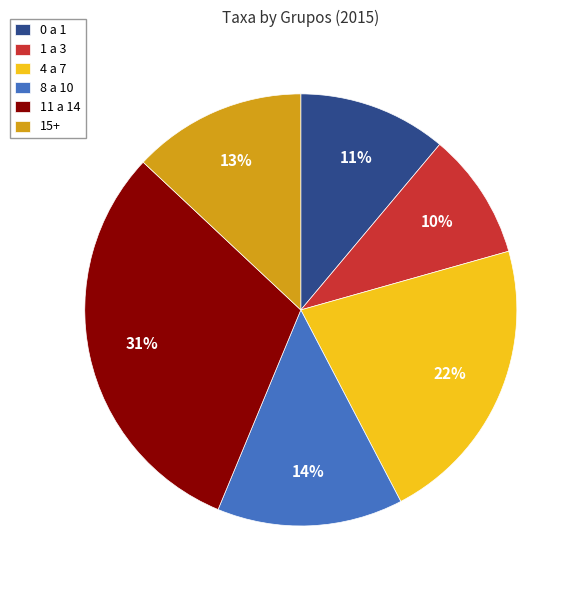

Which category has the smallest portion of the pie?

1 a 3